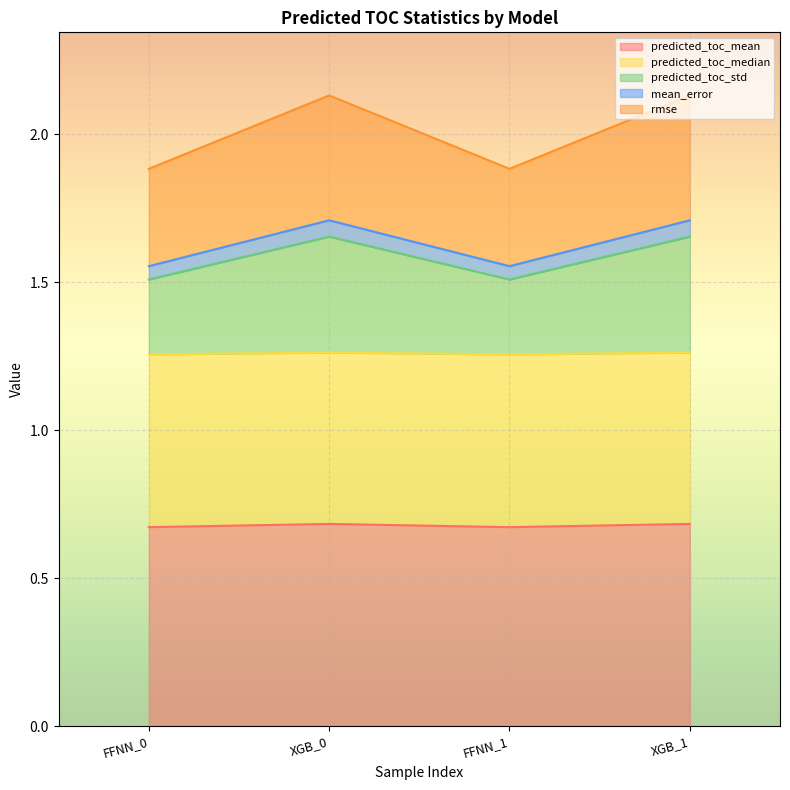

Which has a higher value, XGB_0 or FFNN_1?

XGB_0